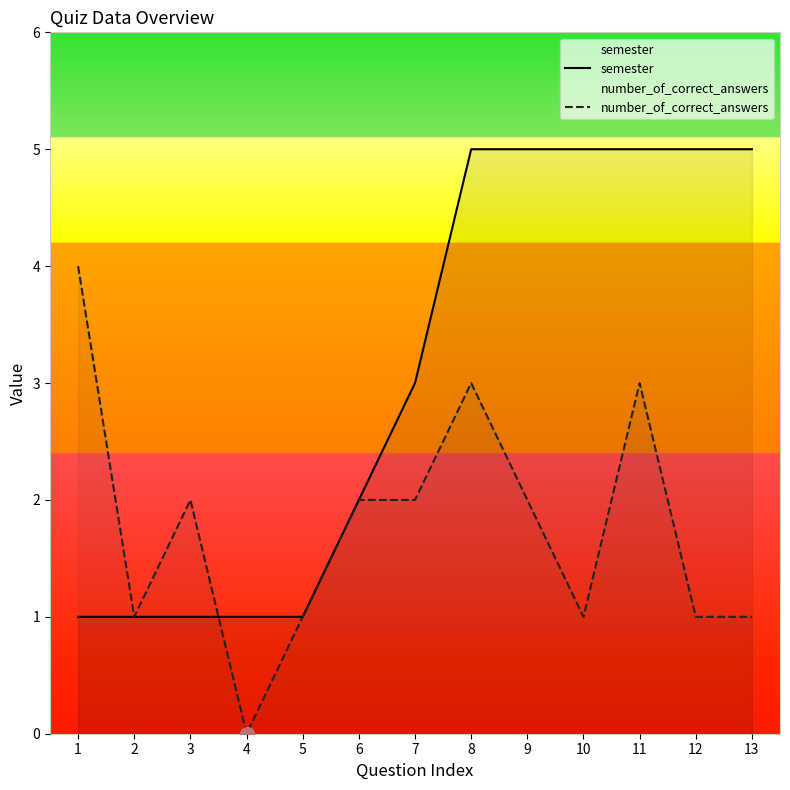

What is the difference between the maximum and minimum values in the number_of_correct_answers series?

4